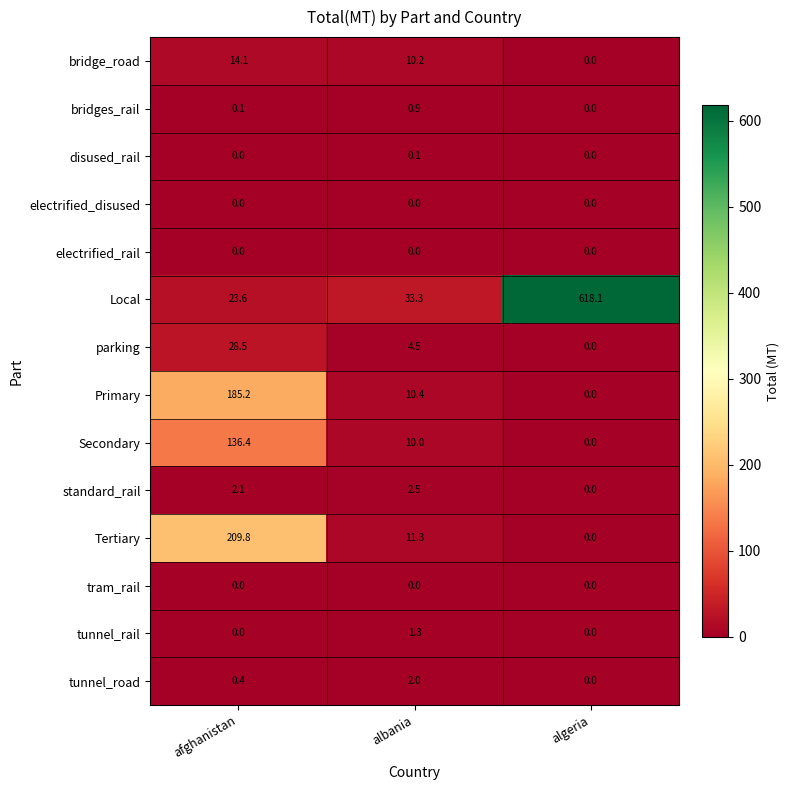

Where does the Local series first go above 33?

albania